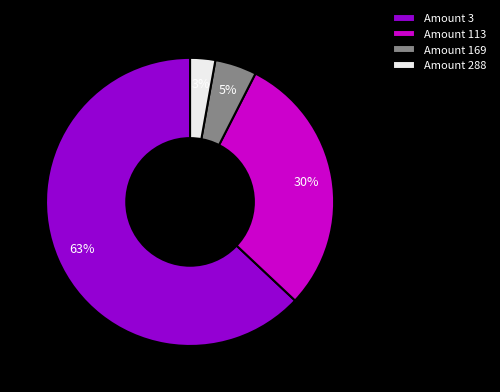

Does any single category account for the majority?

Yes